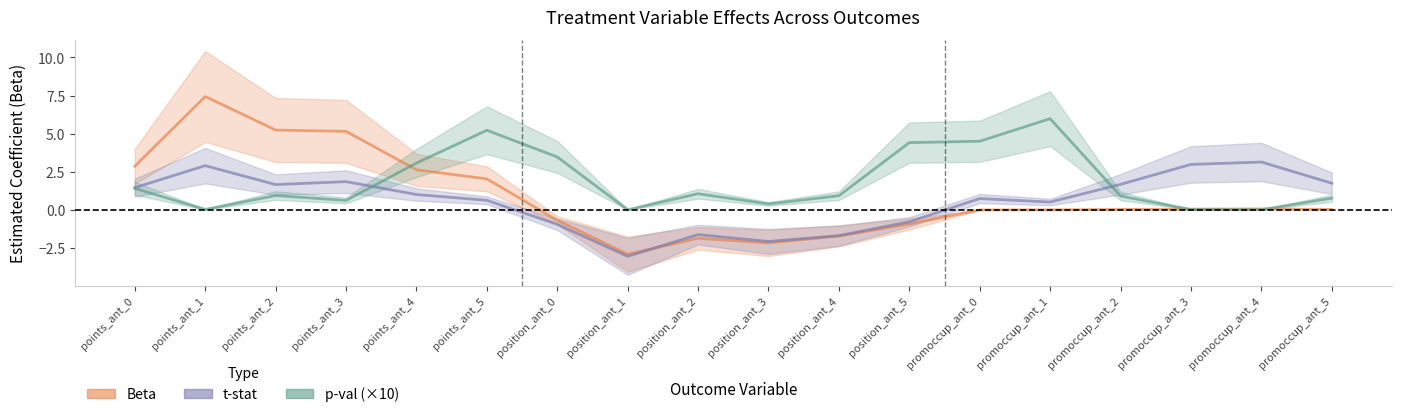

How many intersections are there between beta and t_stat?

1